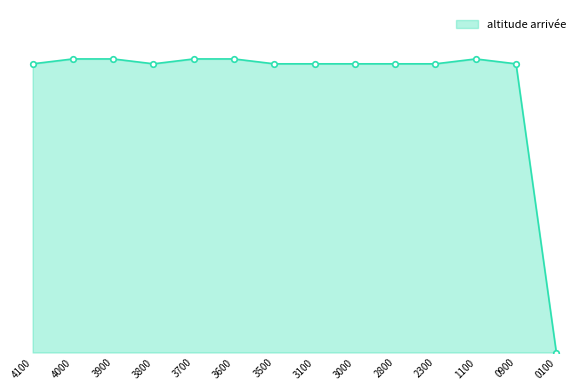

List the labels in order of value, largest first.

4000, 3900, 3700, 3600, 1100, 4100, 3800, 3500, 3100, 3000, 2800, 2300, 0900, 0100